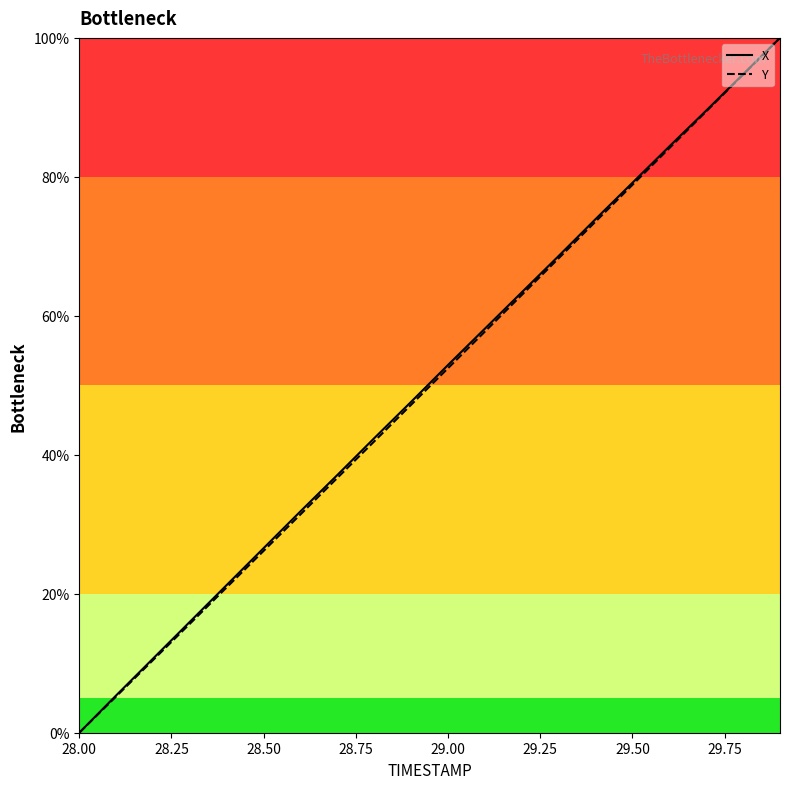

Reading left to right, extract all data points from this chart.

X: 0.0	5.4	10.7	16.0	21.3	26.6	31.9	37.1	42.4	47.6	52.9	58.2	63.4	68.6	73.9	79.2	84.4	89.5	94.8	100.0
Y: 0.0	5.2	10.5	15.7	20.9	26.2	31.4	36.7	41.9	47.2	52.5	57.7	63.0	68.3	73.6	78.9	84.1	89.4	94.7	100.0